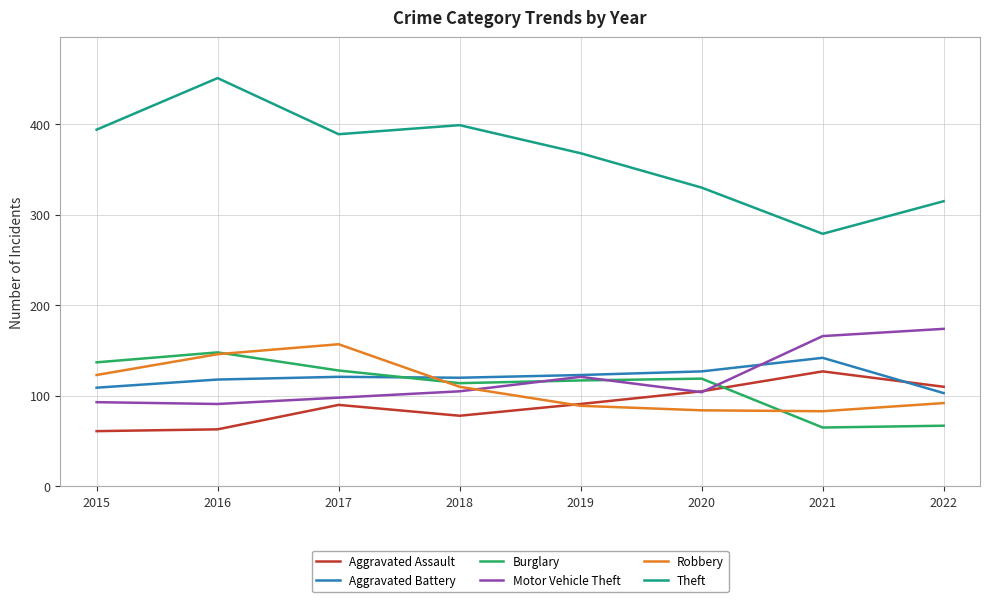

What is the greatest value displayed?

451